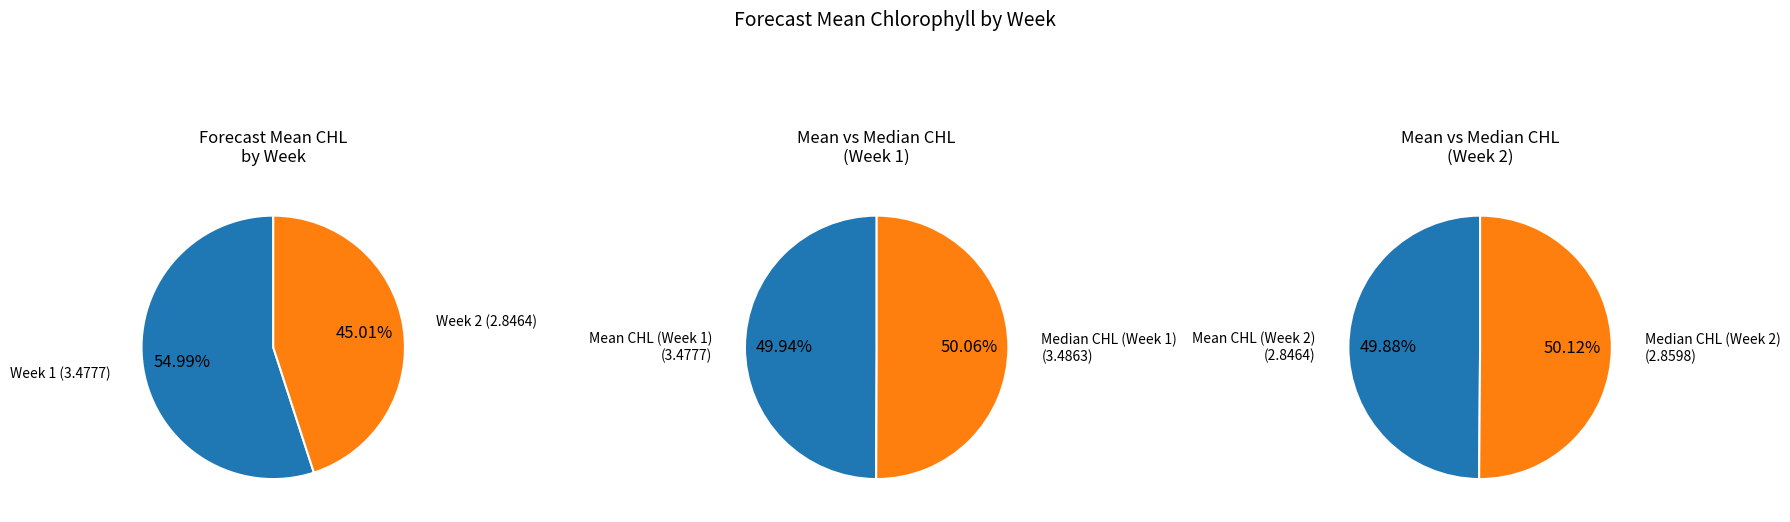

How many slices are in this pie chart?

2